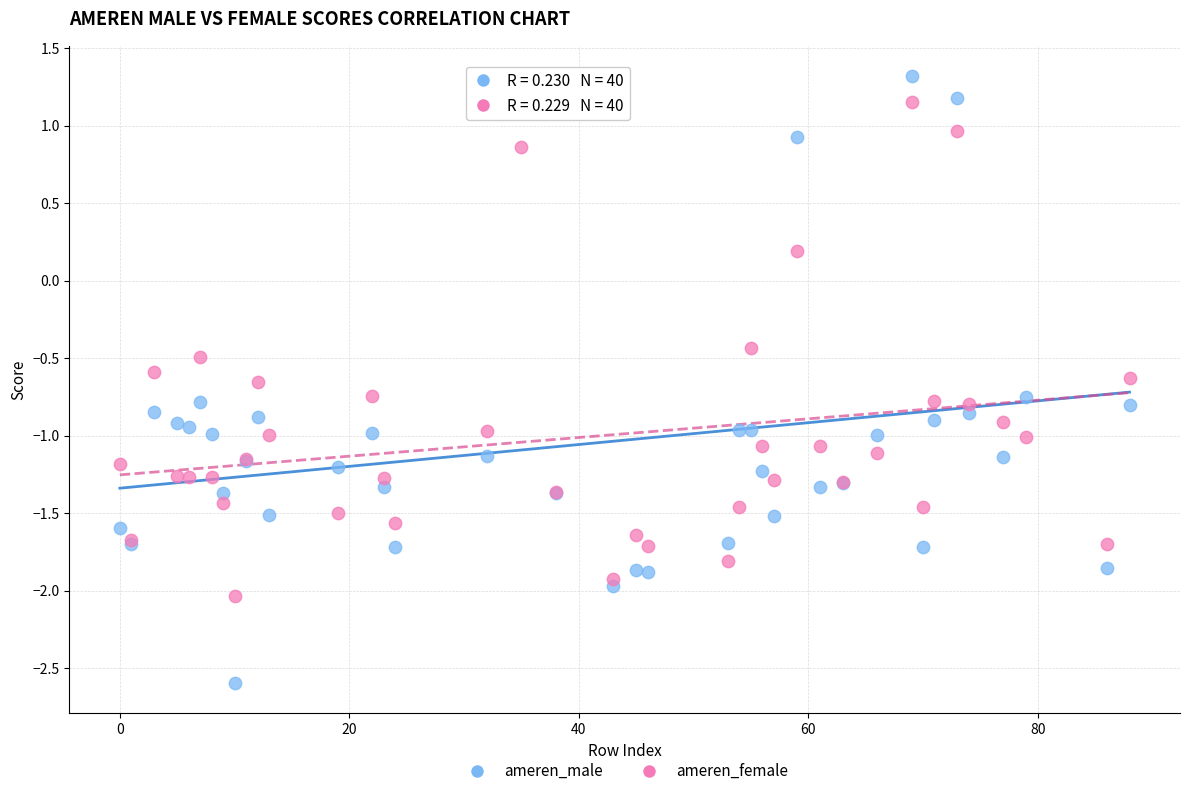

Which series has the largest Y range (max minus min)?

ameren_male